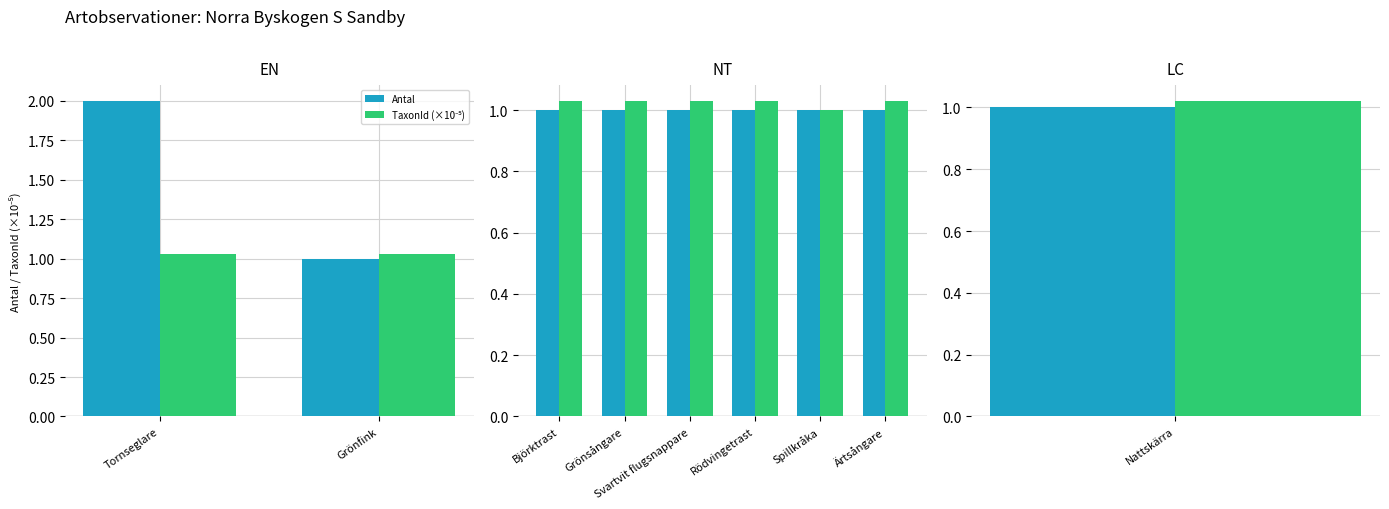

The value of TaxonId (×10⁻⁵) at Björktrast is 1.0. True or false?

True